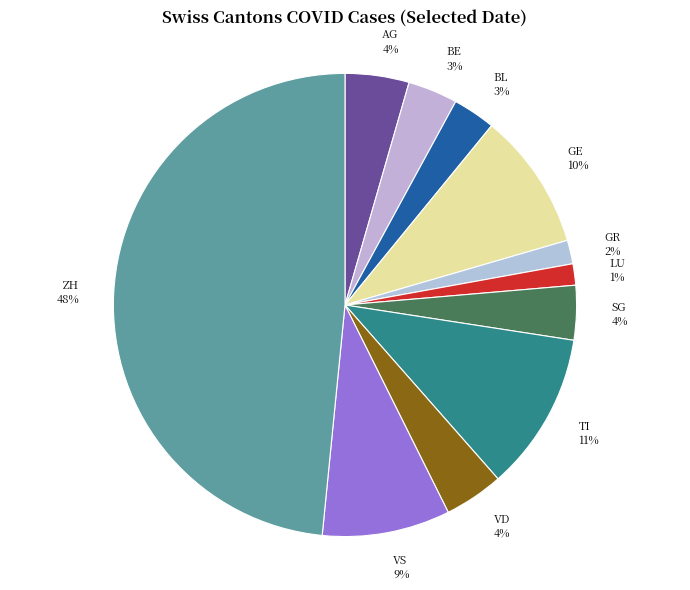

To the nearest percent, what is the average slice percentage?

9%